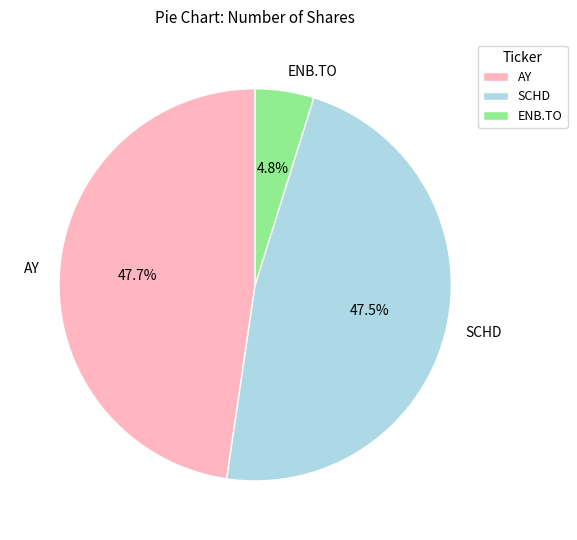

What percentage is the ENB.TO slice, to the nearest percent?

5%